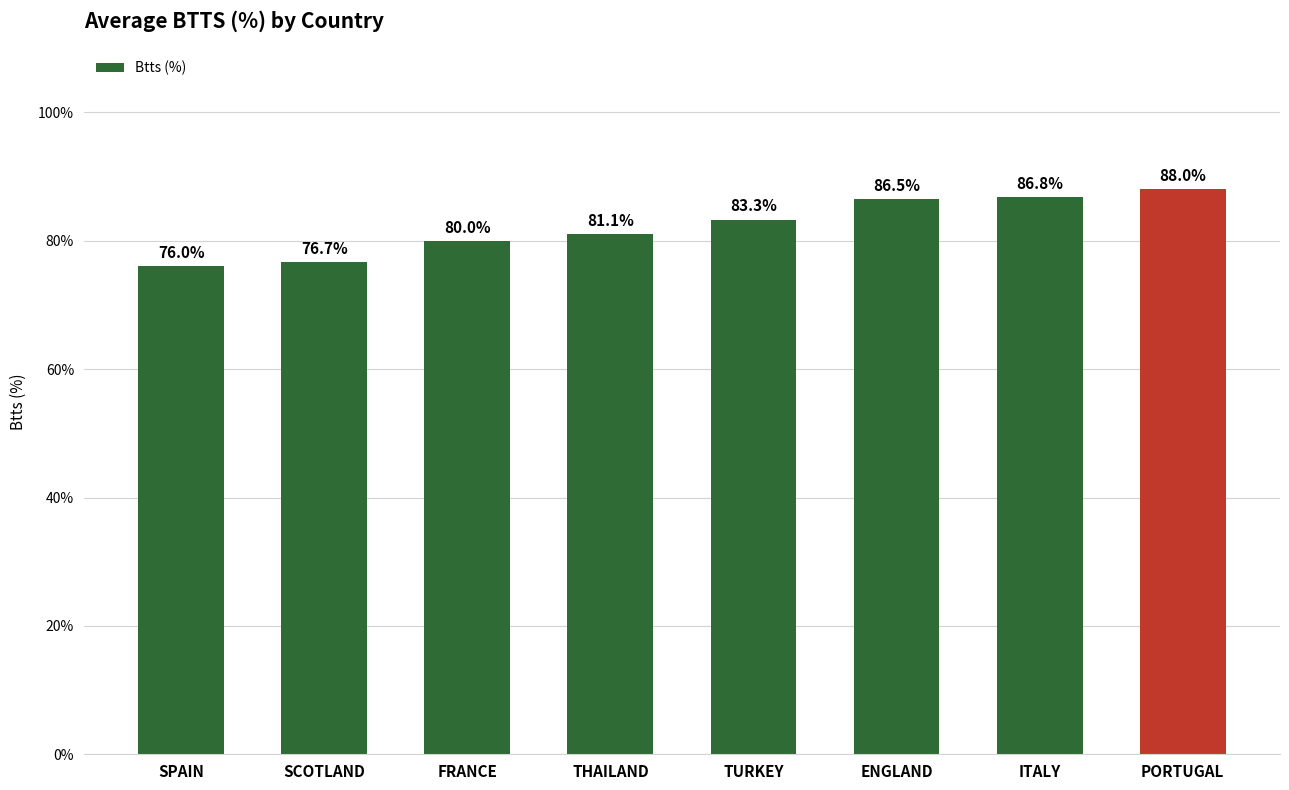

How many values are below 83?

4